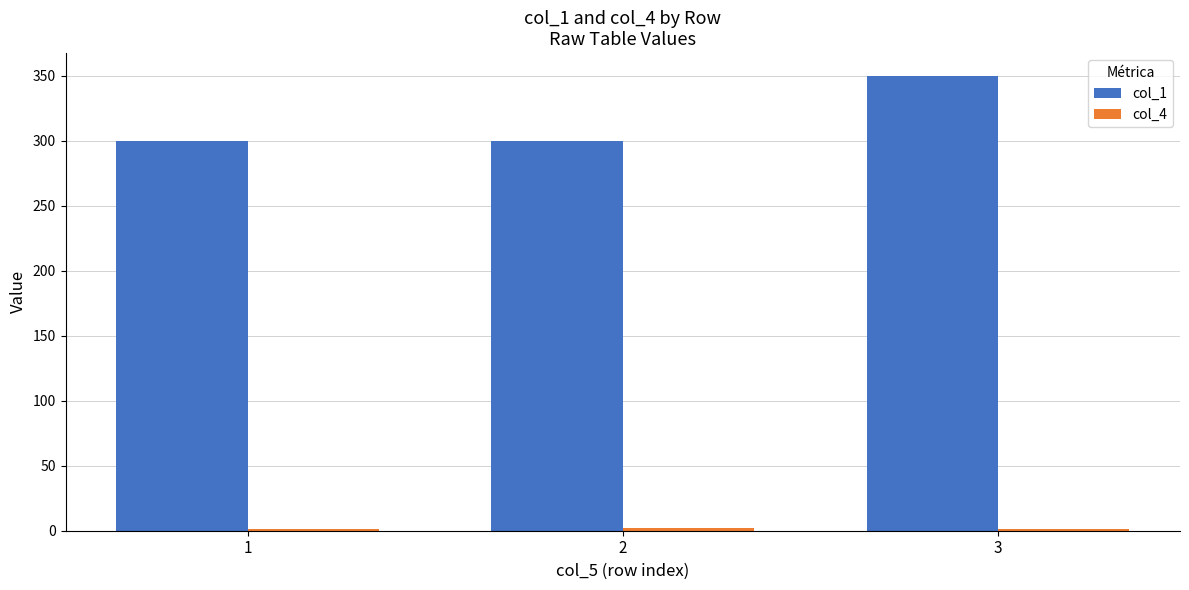

Which series has the largest total across all categories?

col_1